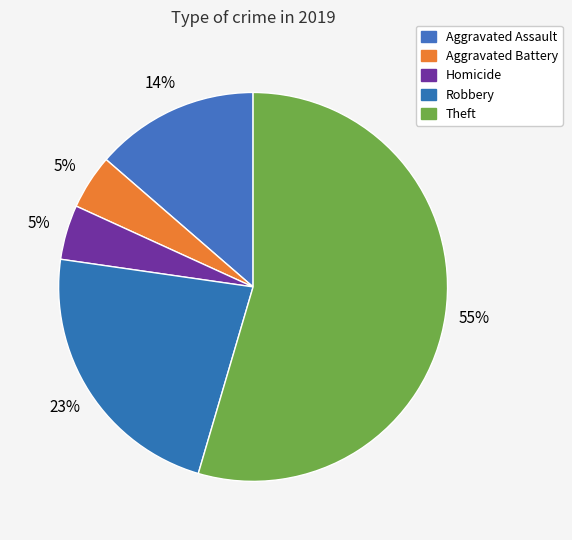

Which category has the biggest portion of the pie?

Theft